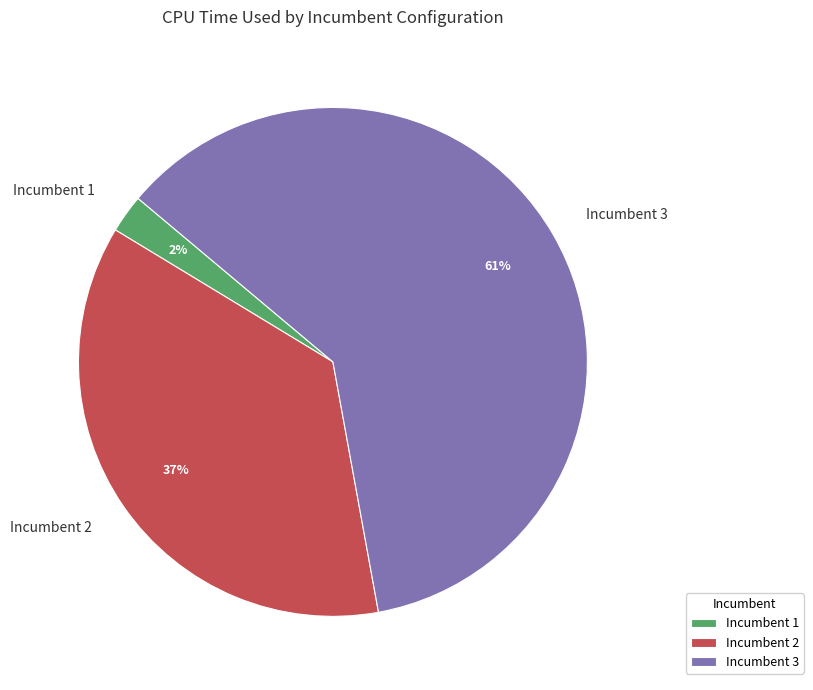

Rank the categories by value from highest to lowest.

Incumbent 3, Incumbent 2, Incumbent 1